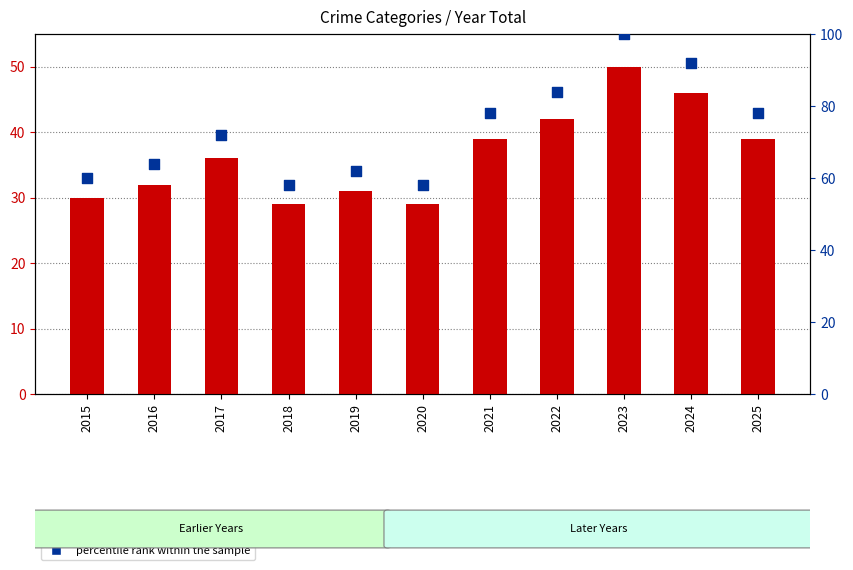

At which category is the sum across all series the highest?

2023